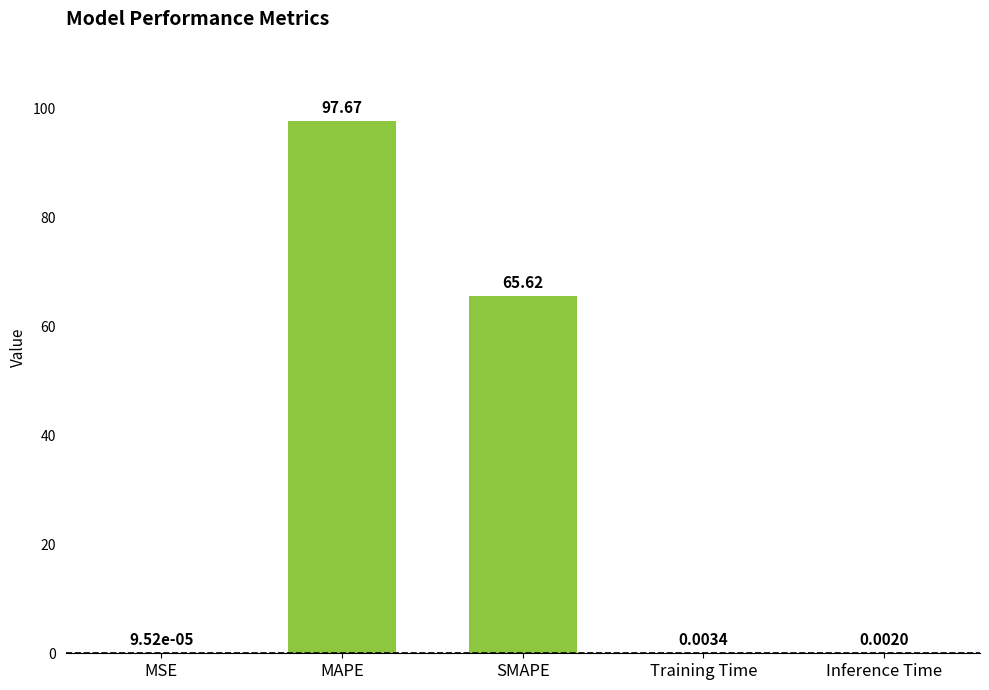

Which category has the highest value across all series?

MAPE